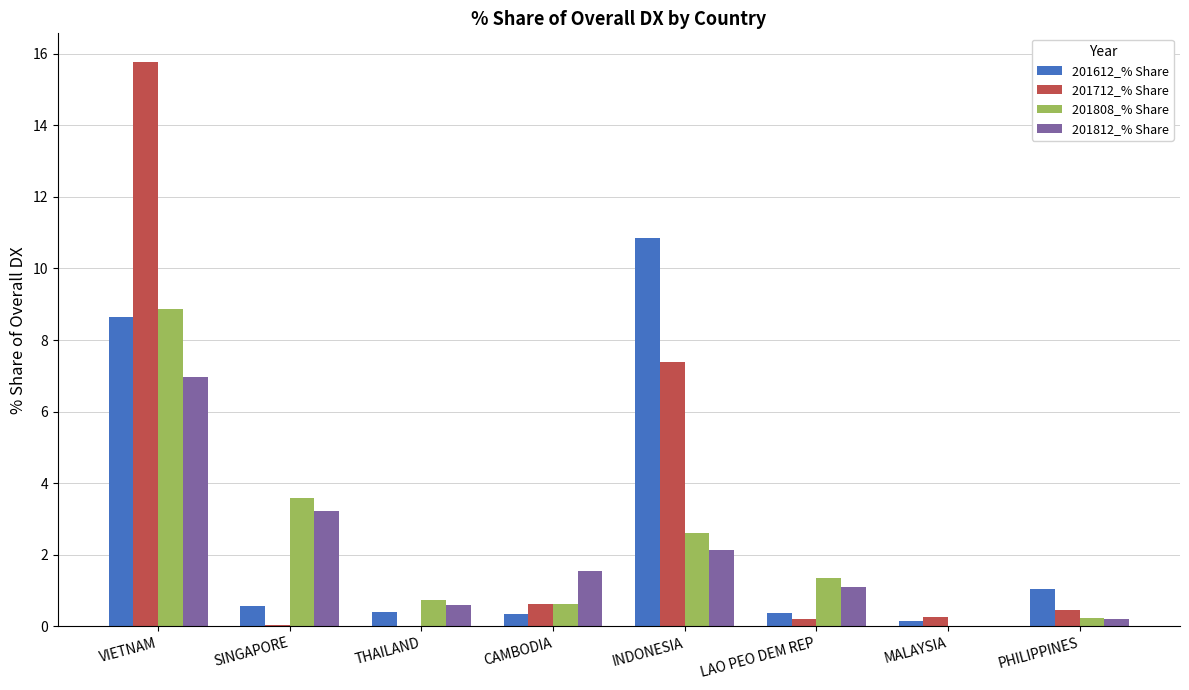

What is the total value across all series at SINGAPORE?

7.4